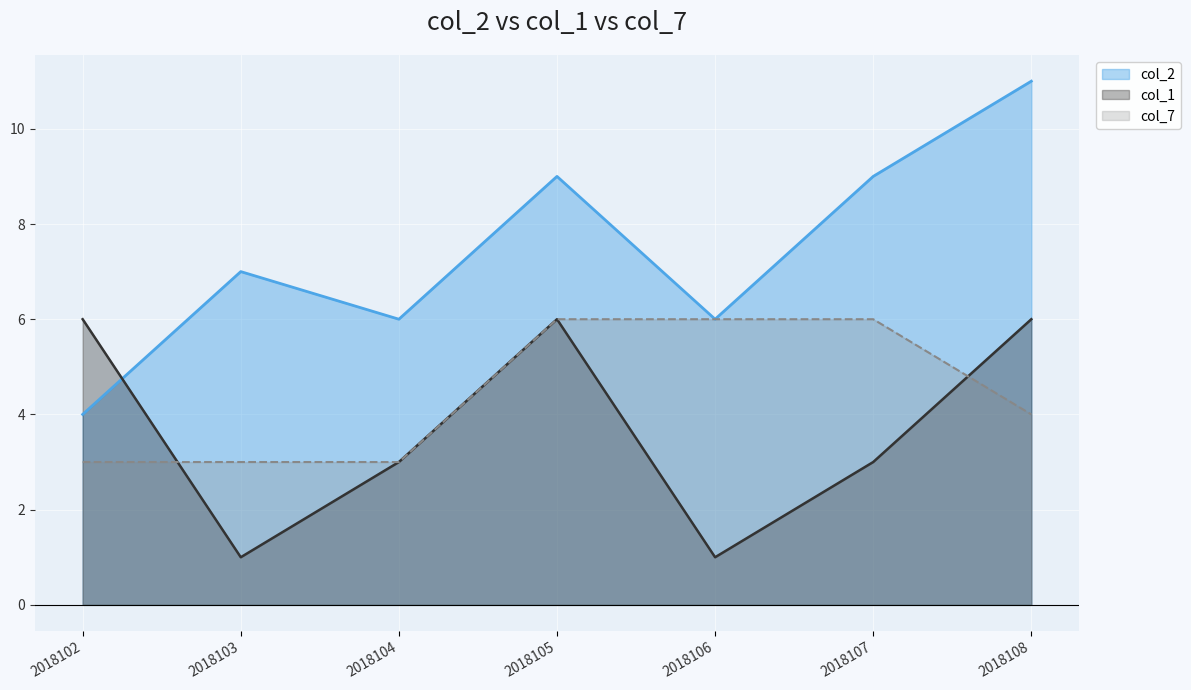

How many interior local peaks does the col_1 series have?

1